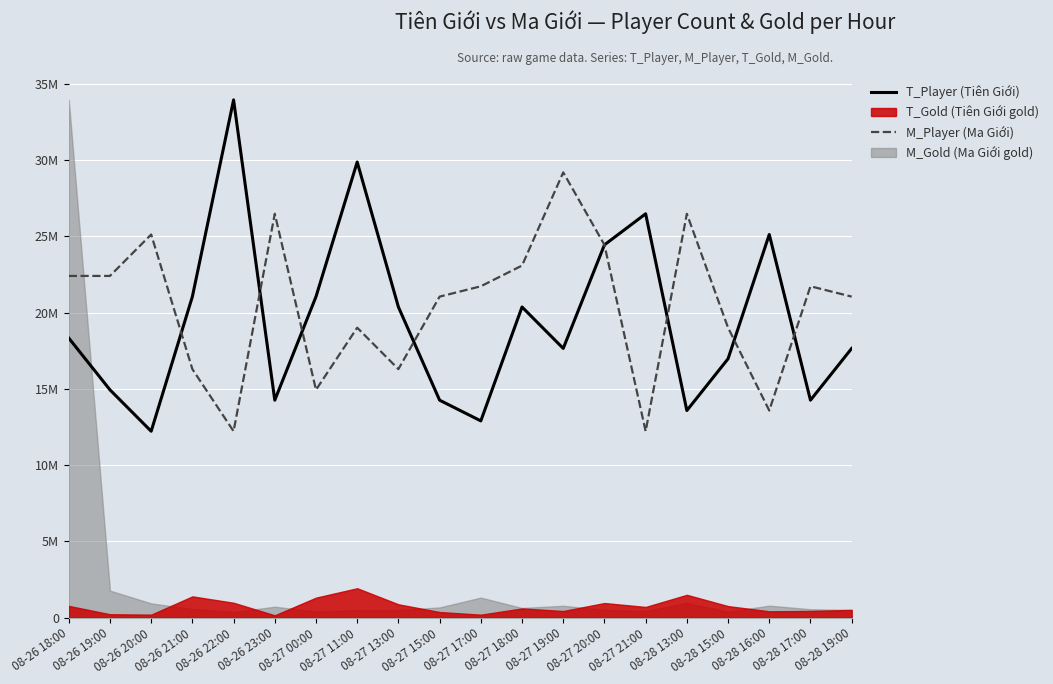

The M_Player series shows 16294742.4 at 08-27 13:00. True or false?

True